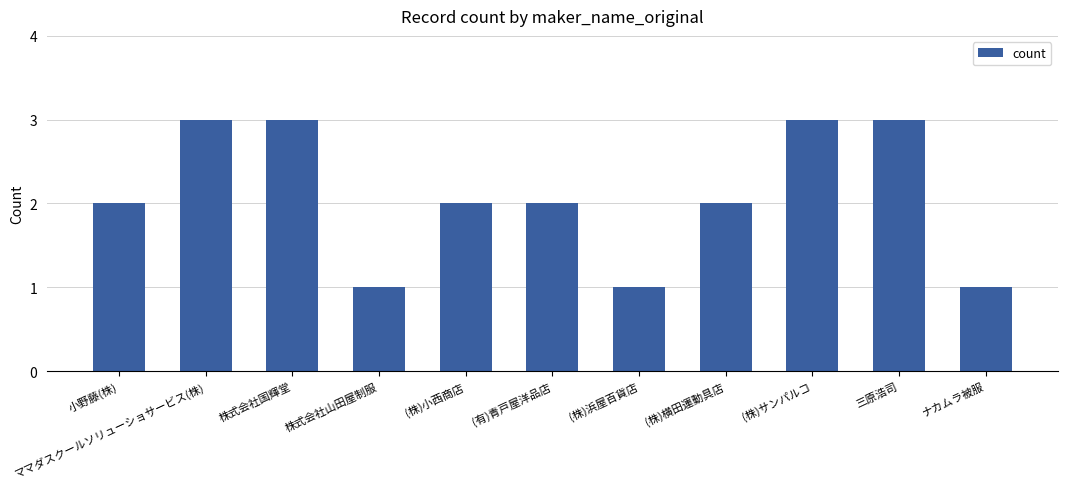

What position from the right is (株)浜屋百貨店?

5